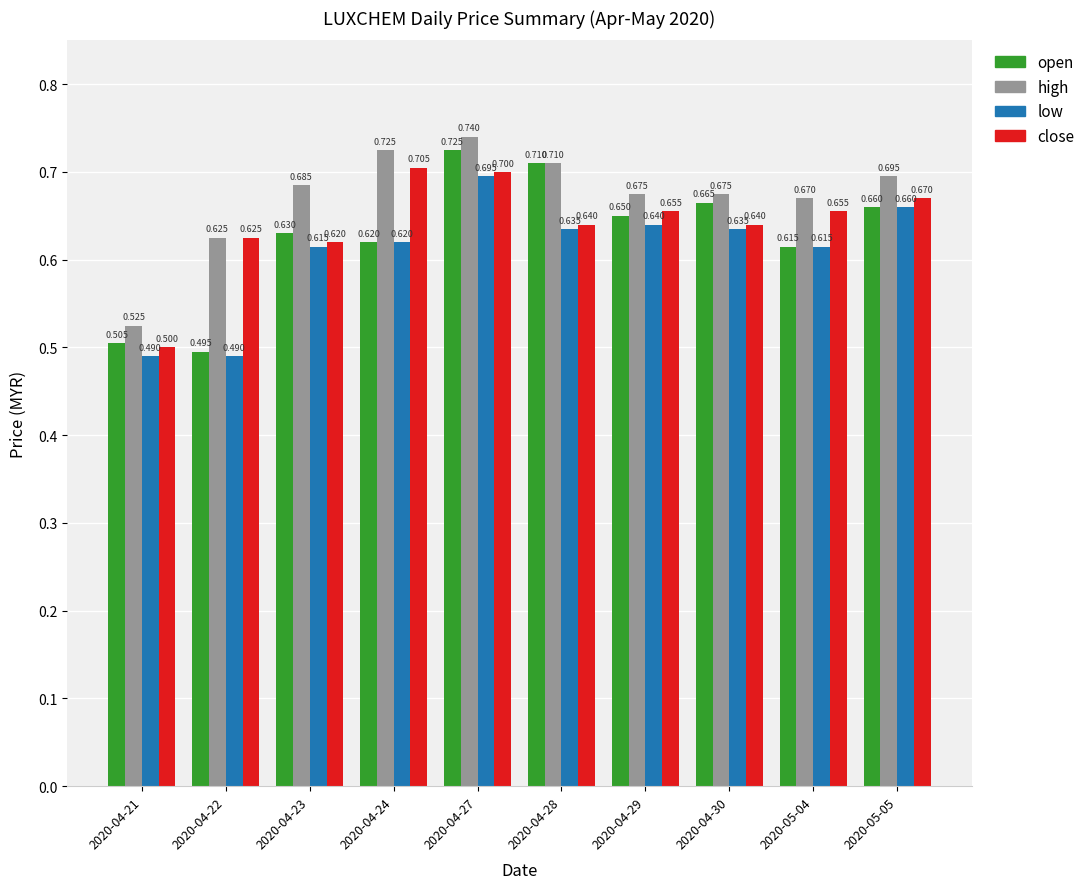

At 2020-04-21, list the series in order from smallest to largest.

low, close, open, high